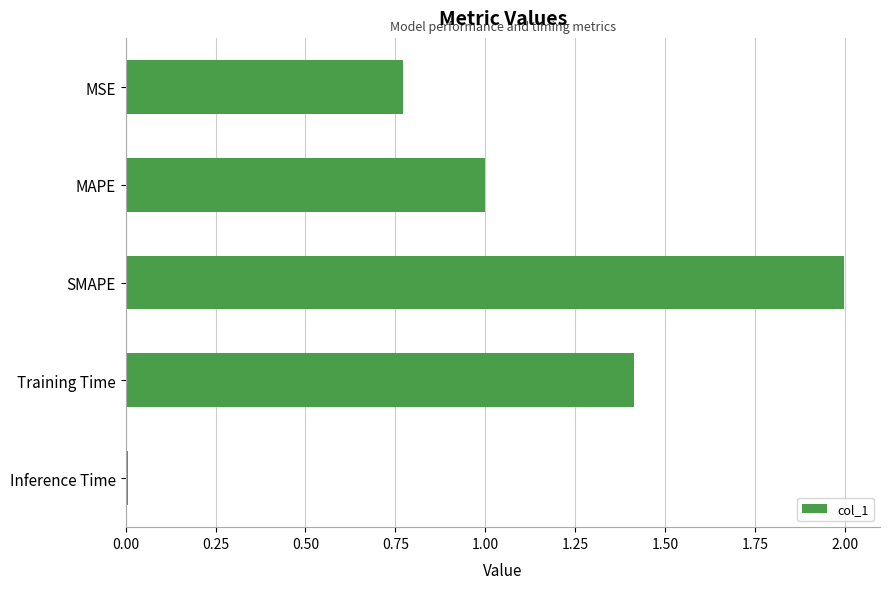

The chart shows a value of 1.0 at MAPE. True or false?

True